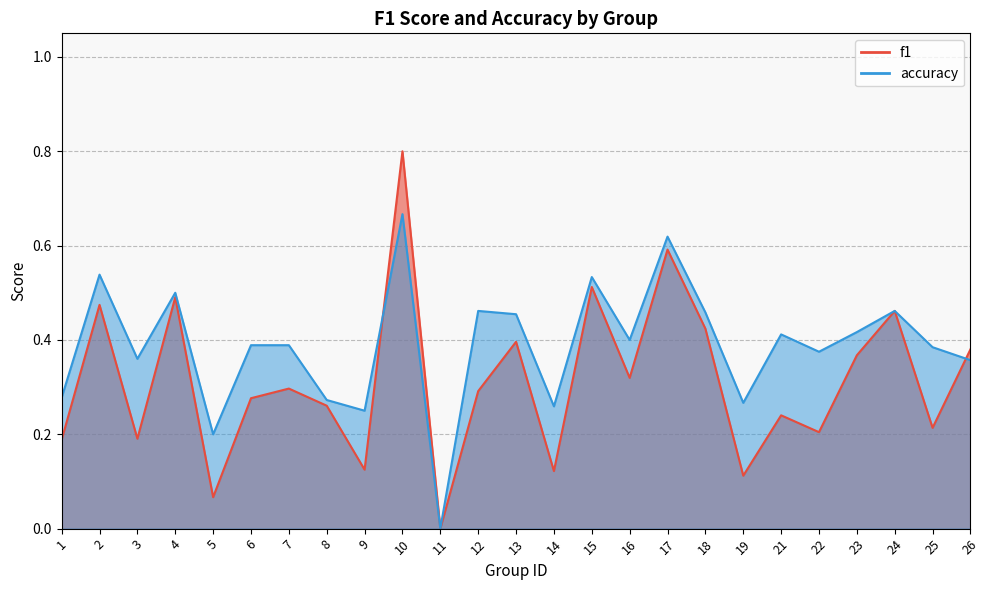

In f1, how many points are higher than both neighbors (excluding endpoints)?

9